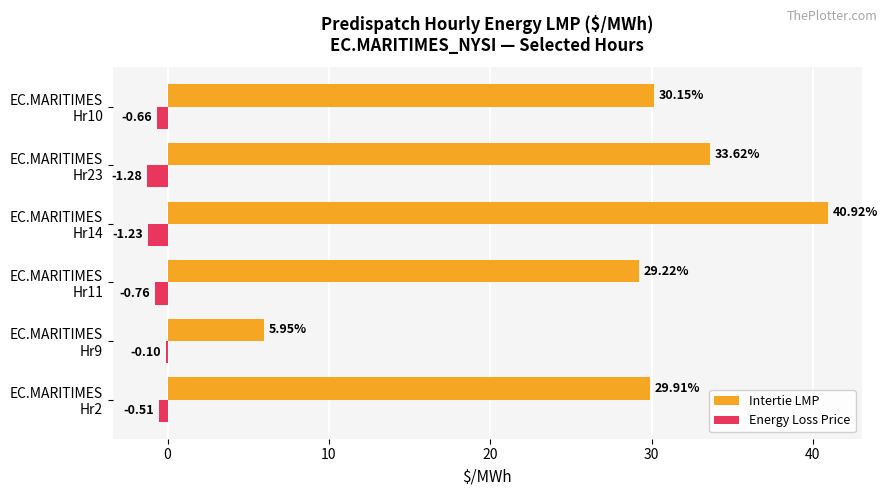

What is the sum of all Energy Loss Price values?

-4.5